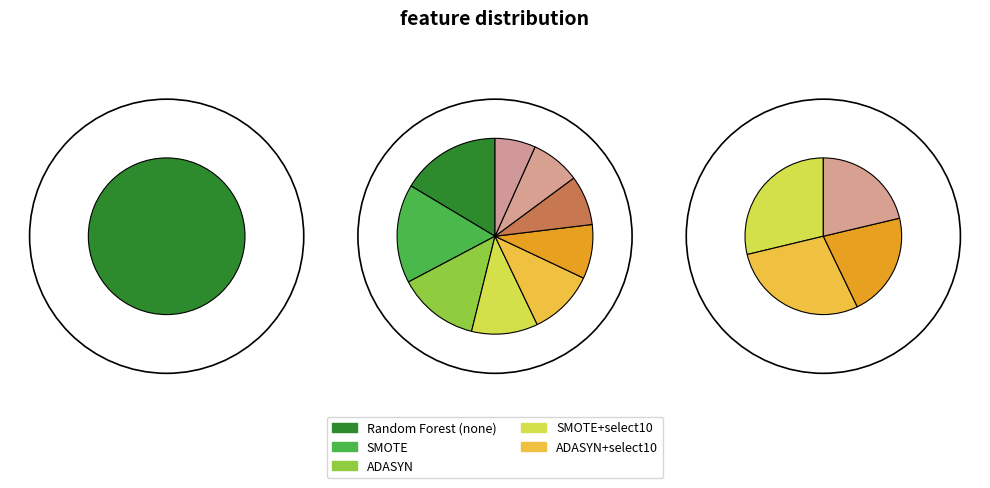

To the nearest percent, what is the combined percentage of SMOTE + select 10 and Random Forest (SMOTE)?

38%